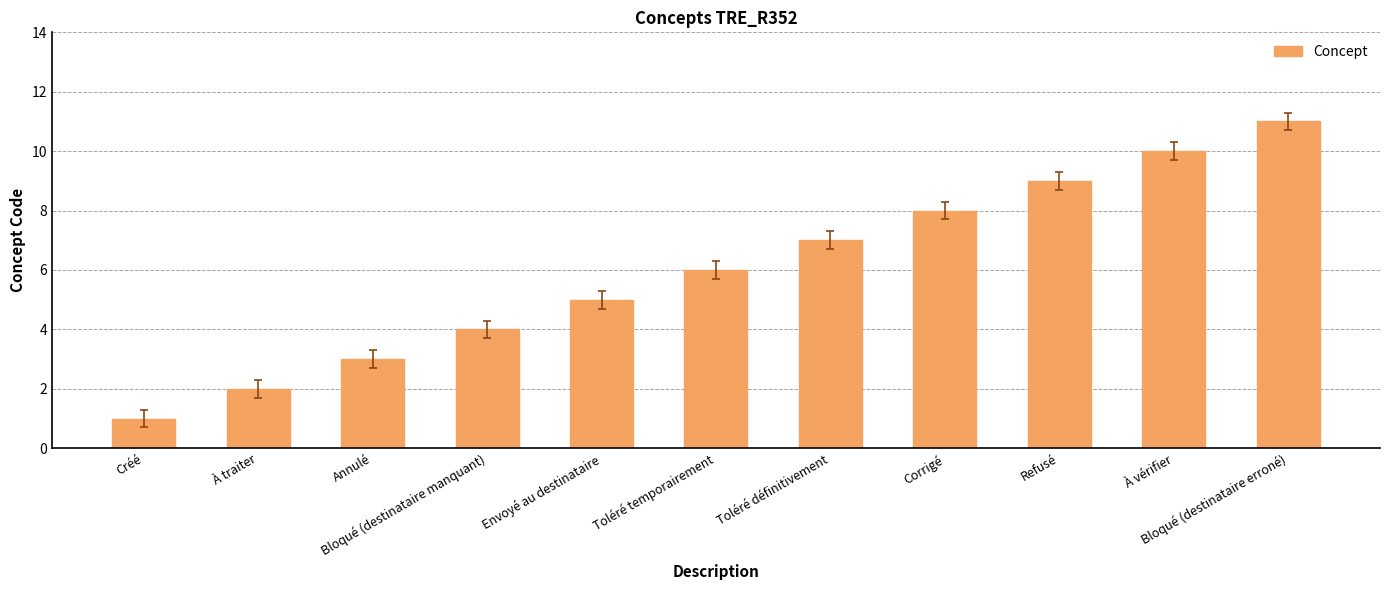

What is the difference between the maximum and second lowest values?

9